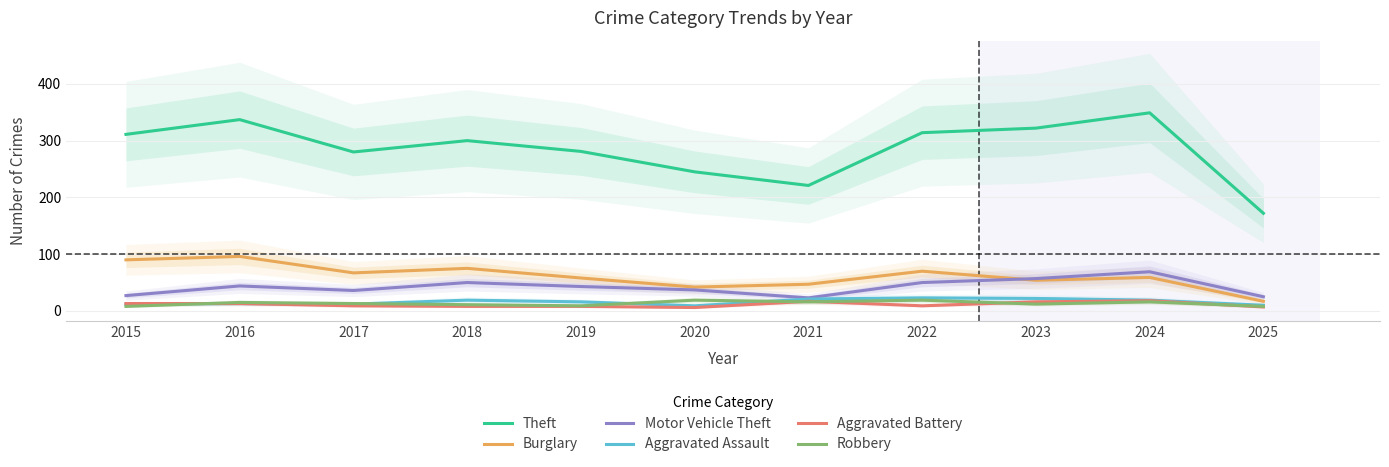

Which series changed the most between 2017 and 2025?

Theft